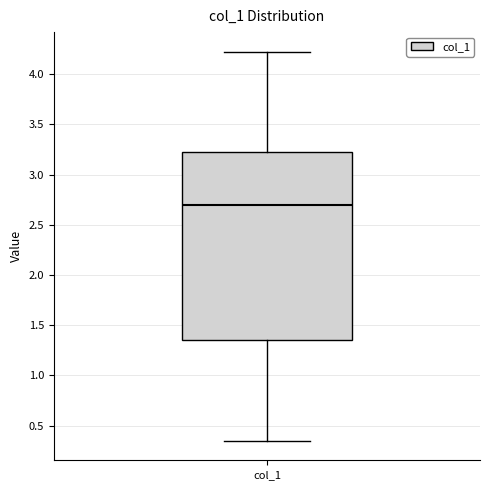

Transcribe this box plot: give where the median line is, the range the box spans, and where the two whiskers end, as read against the y-axis. The values are not printed on the chart, so give them approximately, as read against the axis.

median 2.70, box 1.35 to 3.25, whiskers 0.35 to 4.20